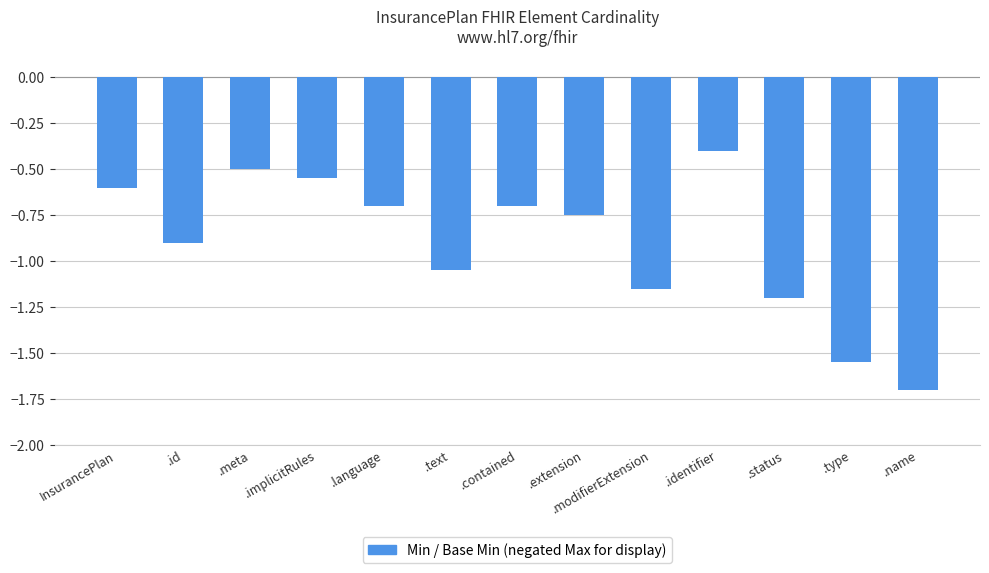

What is the label of the 10th bar from the right?

.implicitRules